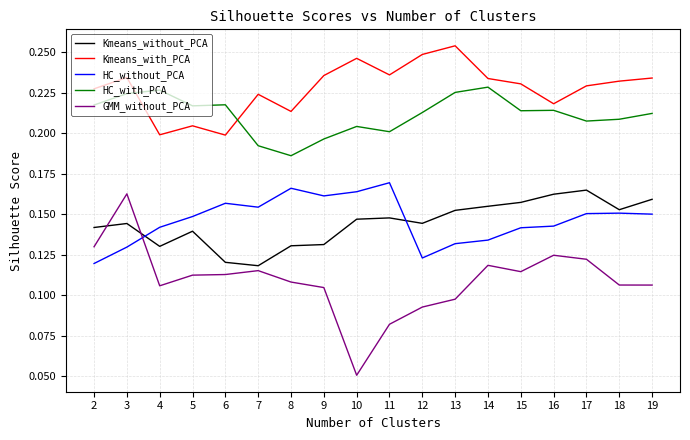

Is it true that HC_without_PCA equals 0.2 at 8?

True